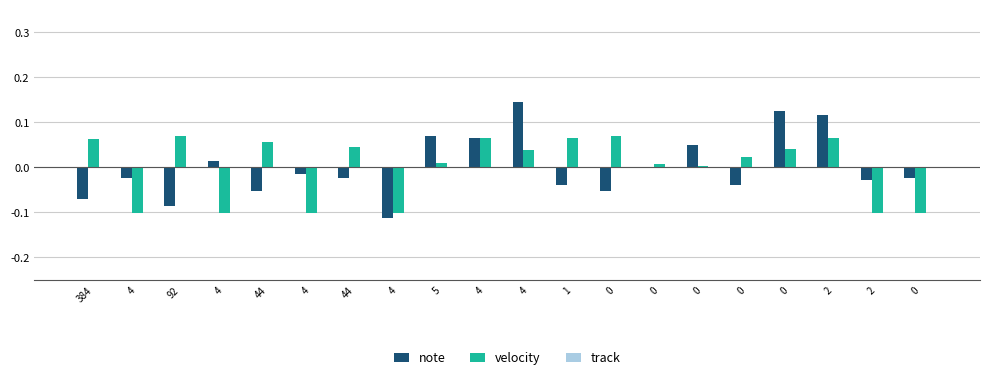

Reading left to right, extract all data points from this chart.

note: 384=-0.1	4=-0.0	92=-0.1	4=0.0	44=-0.1	4=-0.0	44=-0.0	4=-0.1	5=0.1	4=0.1	4=0.1	1=-0.0	0=-0.1	0=-0.0	0=0.0	0=-0.0	0=0.1	2=0.1	2=-0.0	0=-0.0
velocity: 384=0.1	4=-0.1	92=0.1	4=-0.1	44=0.1	4=-0.1	44=0.0	4=-0.1	5=0.0	4=0.1	4=0.0	1=0.1	0=0.1	0=0.0	0=0.0	0=0.0	0=0.0	2=0.1	2=-0.1	0=-0.1
track: 384=0.0	4=0.0	92=0.0	4=0.0	44=0.0	4=0.0	44=0.0	4=0.0	5=0.0	4=0.0	4=0.0	1=0.0	0=0.0	0=0.0	0=0.0	0=0.0	0=0.0	2=0.0	2=0.0	0=0.0